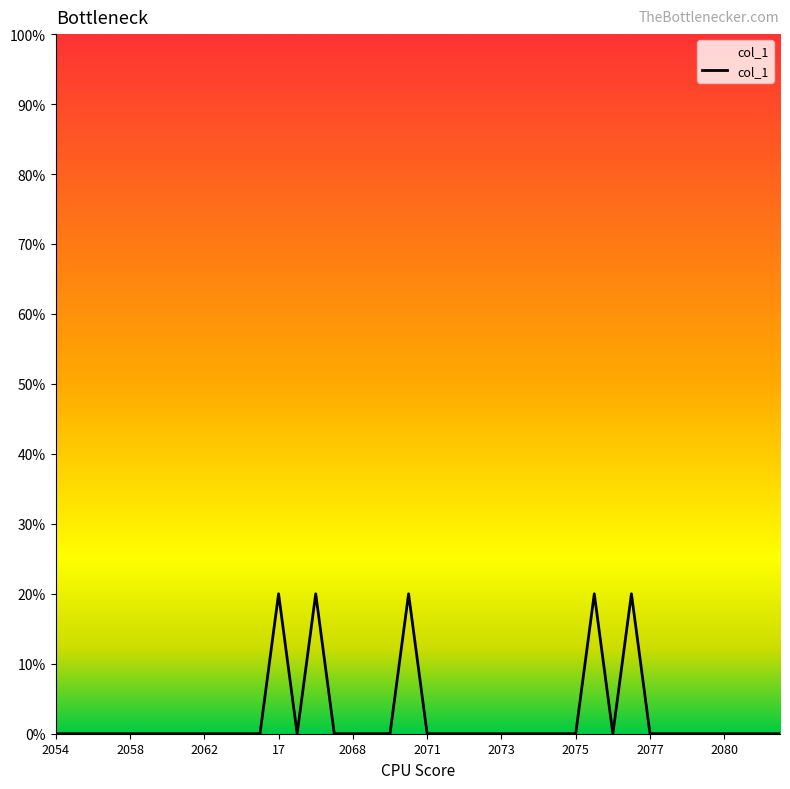

What is the difference between the maximum and minimum values?

0.2